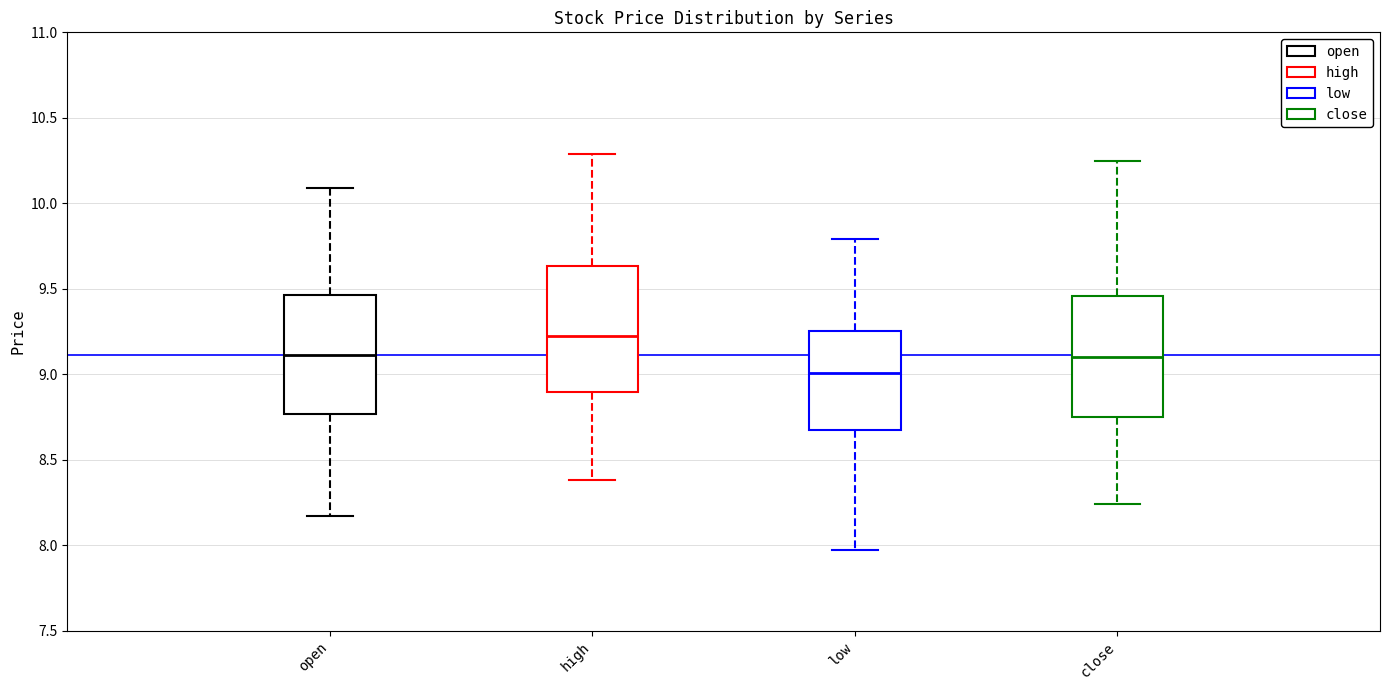

Which box's median line is the highest?

high